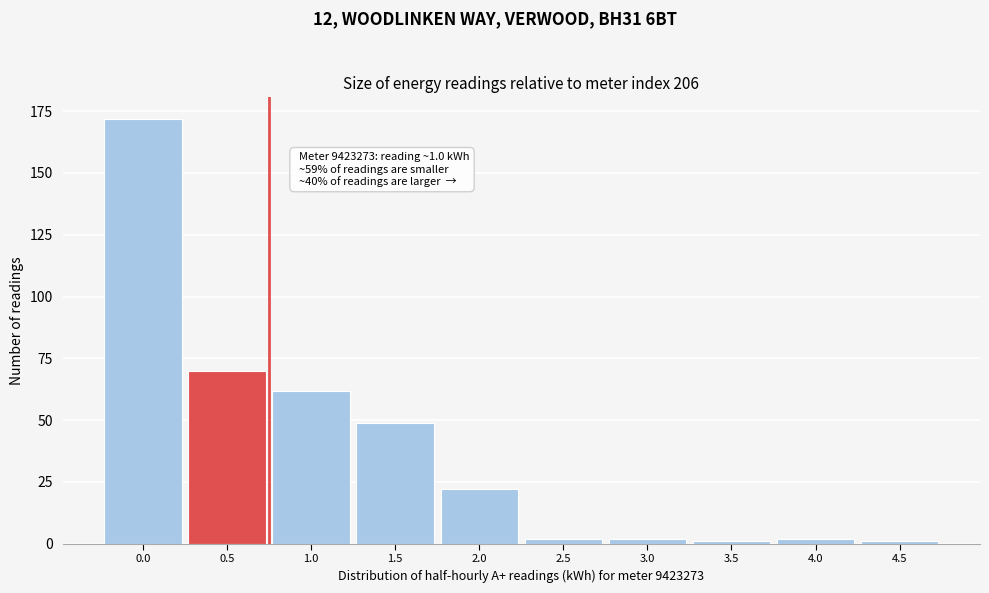

Reading left to right, transcribe all the data shown in this chart.

172	70	62	49	22	2	2	1	2	1